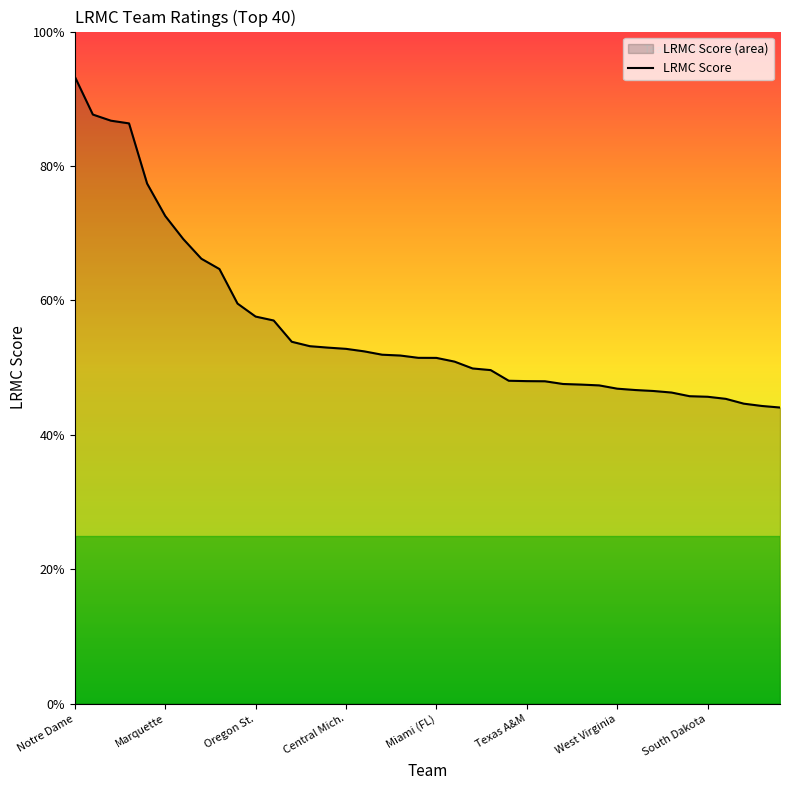

How many values are between 0 and 1?

40